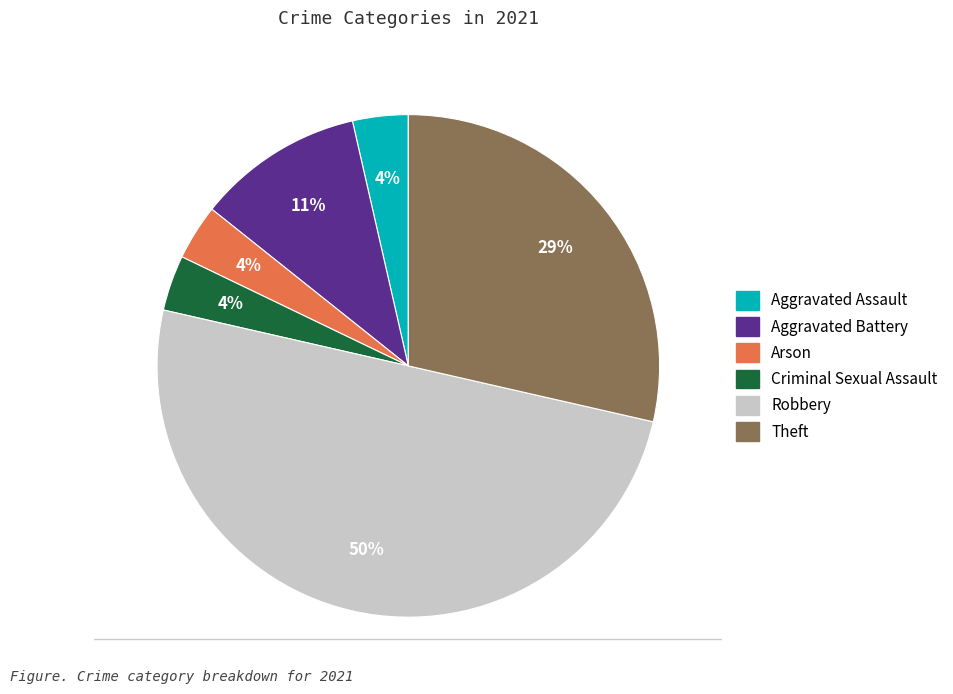

How many slices are in this pie chart?

6